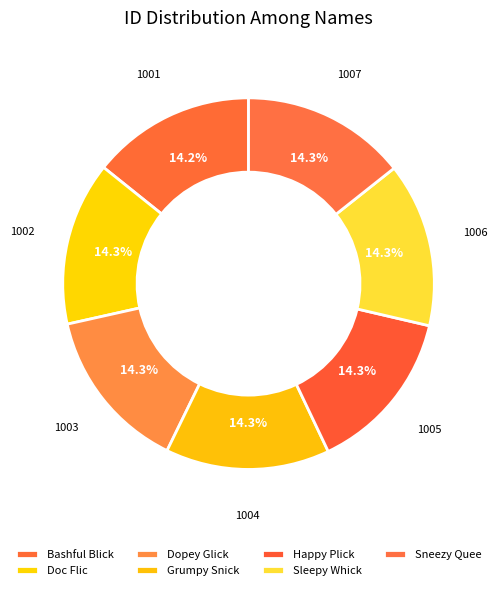

Do Sneezy Quee and Dopey Glick together represent more than half of the pie?

No